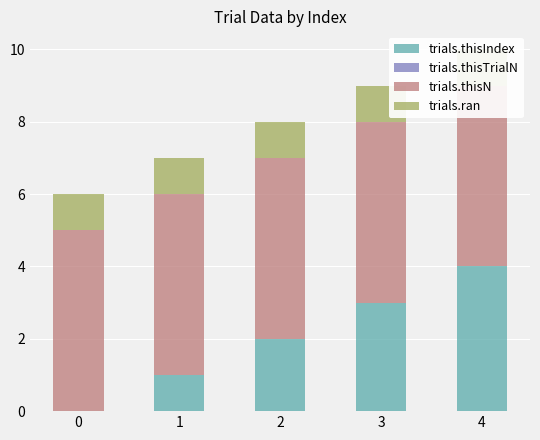

The trials.ran series shows 1 at 2. True or false?

True